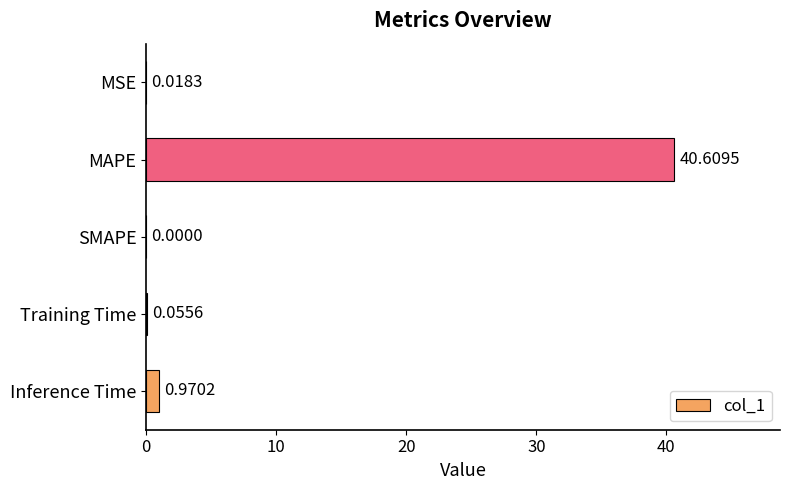

What is the change in value from MSE to MAPE?

+40.6